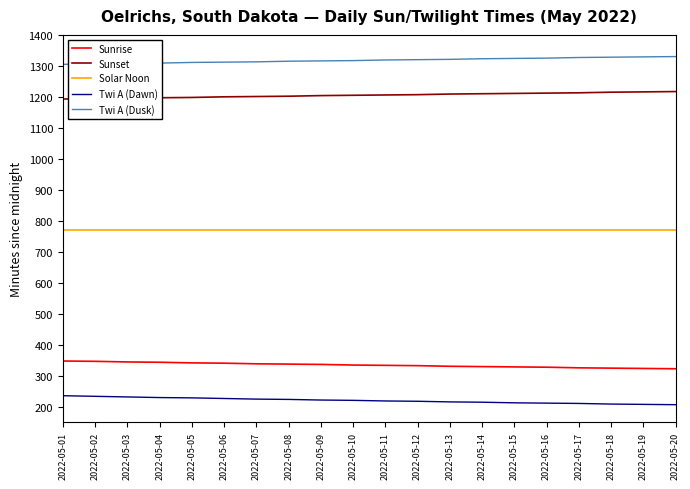

What is the average value of the Sunrise series?

334